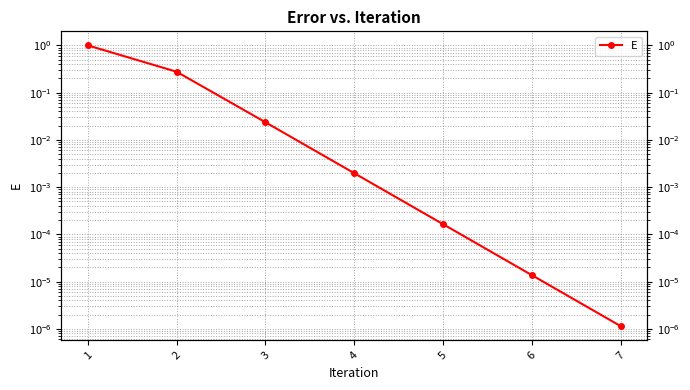

Reading left to right, transcribe all the data shown in this chart.

1.0	0.3	0.0	0.0	0.0	0.0	0.0